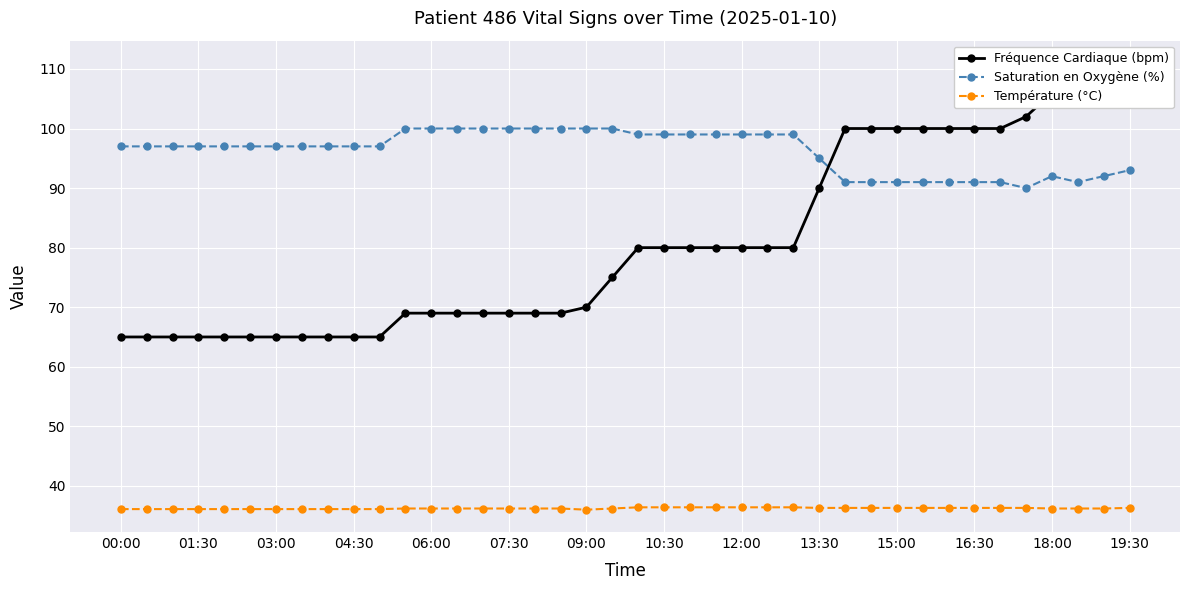

True or false: Température (°C) and Saturation en Oxygène (%) intersect in this chart.

False